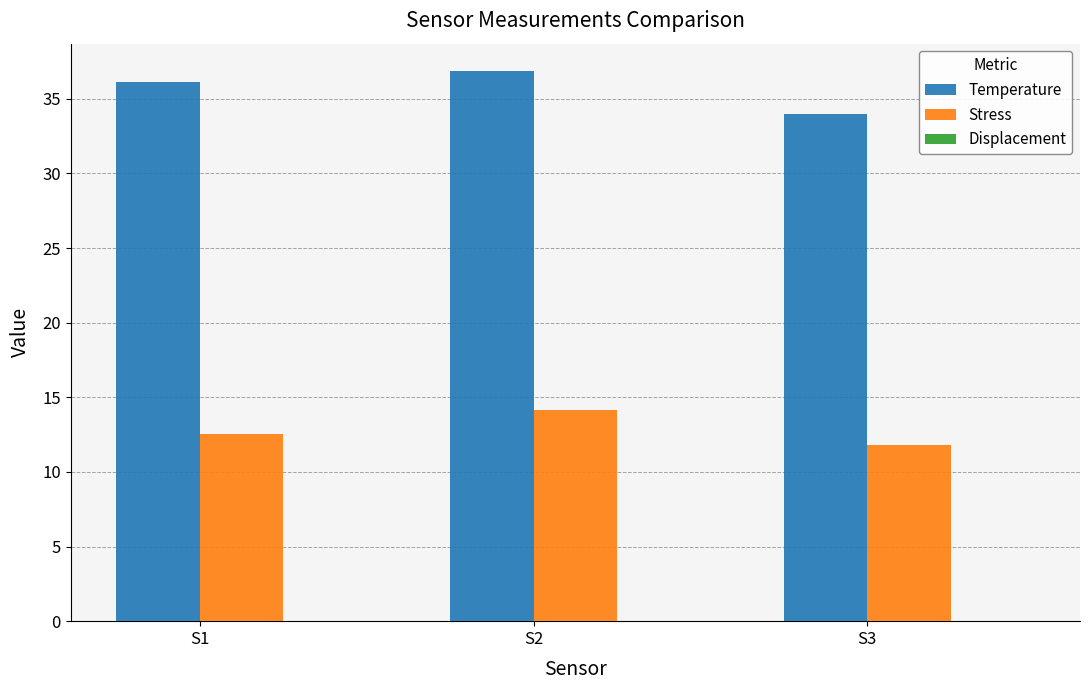

Which series has the widest spread of values?

Temperature